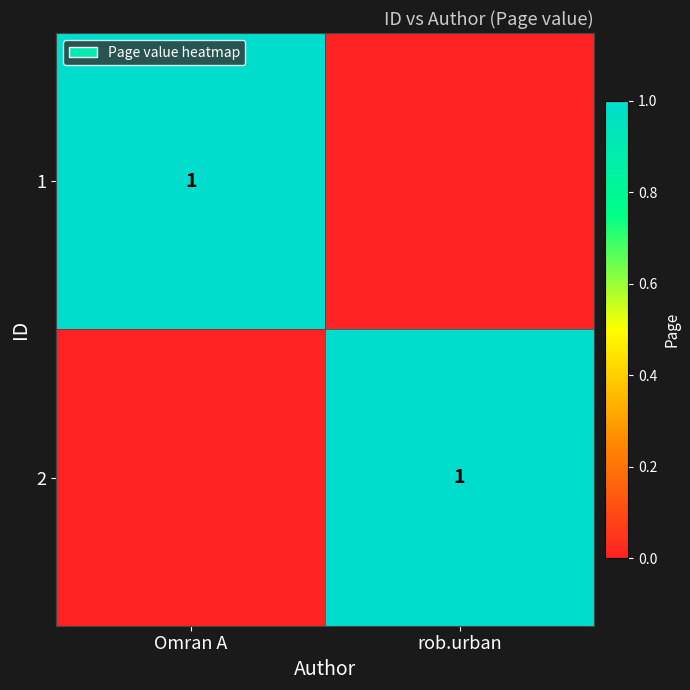

Between Omran A and rob.urban, which is larger?

Omran A